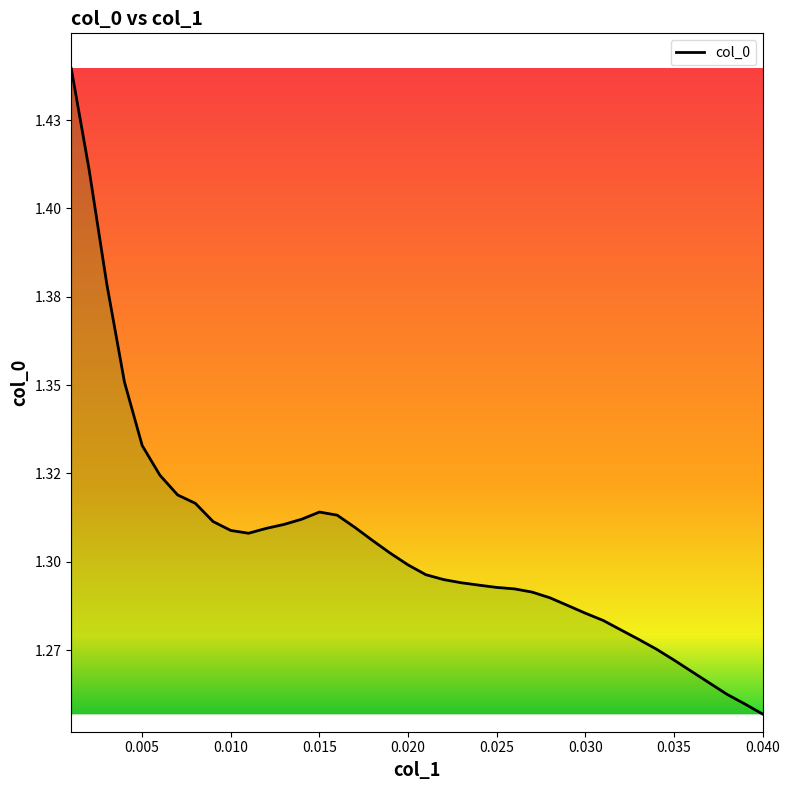

Reading left to right, transcribe all the data shown in this chart.

0.001=1.4	0.002=1.4	0.003=1.4	0.004=1.4	0.005=1.3	0.006=1.3	0.007=1.3	0.008=1.3	0.009=1.3	0.01=1.3	0.011=1.3	0.012=1.3	0.013=1.3	0.014=1.3	0.015=1.3	0.016=1.3	0.017=1.3	0.018=1.3	0.019=1.3	0.02=1.3	0.021=1.3	0.022=1.3	0.023=1.3	0.024=1.3	0.025=1.3	0.026=1.3	0.027=1.3	0.028=1.3	0.029=1.3	0.03=1.3	0.031=1.3	0.032=1.3	0.033=1.3	0.034=1.3	0.035=1.3	0.036=1.3	0.037=1.3	0.038=1.3	0.039=1.3	0.04=1.3